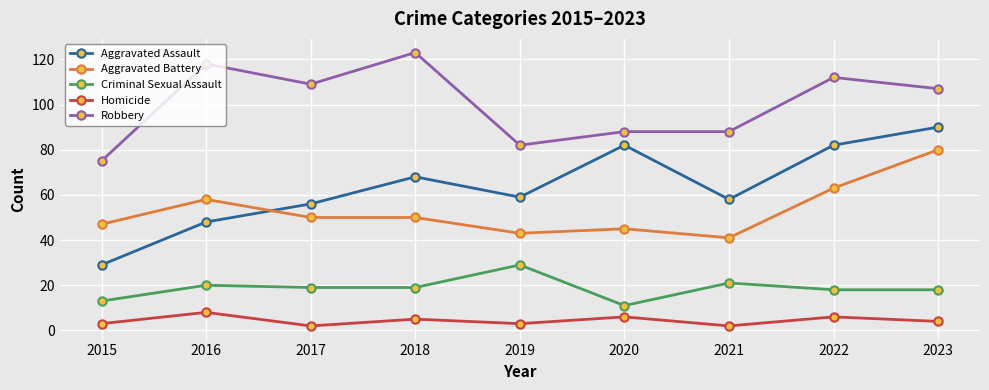

Where is the first local maximum for Robbery?

2016